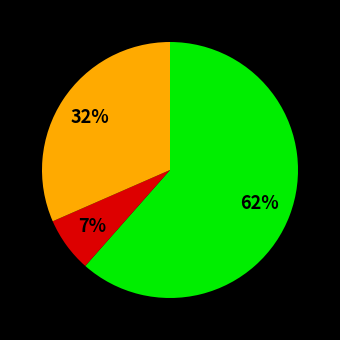

Is there a majority slice in this chart?

Yes